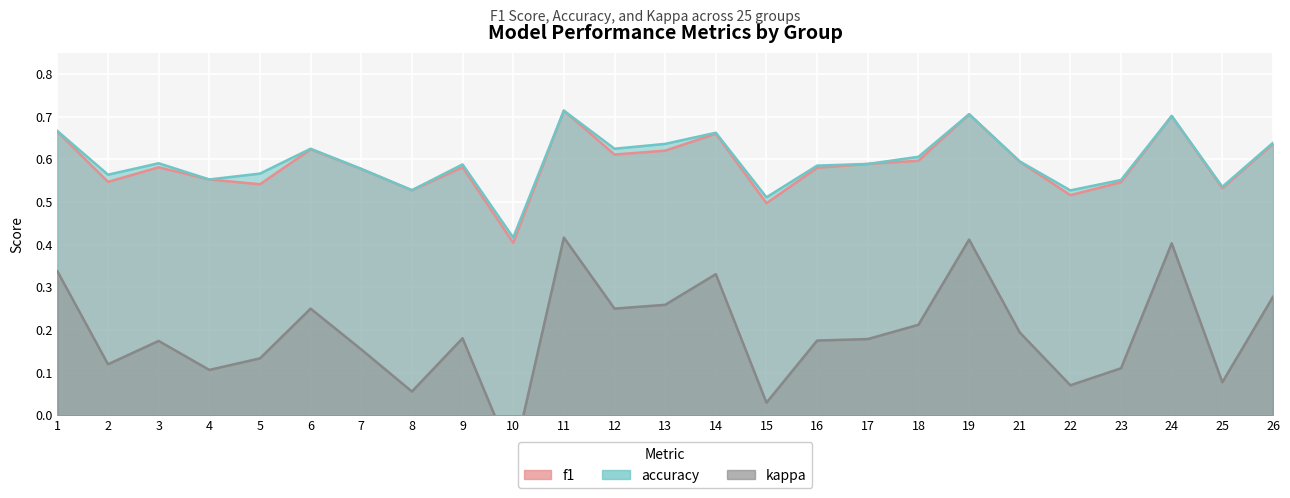

Does the chart display data point markers on the line(s)?

No